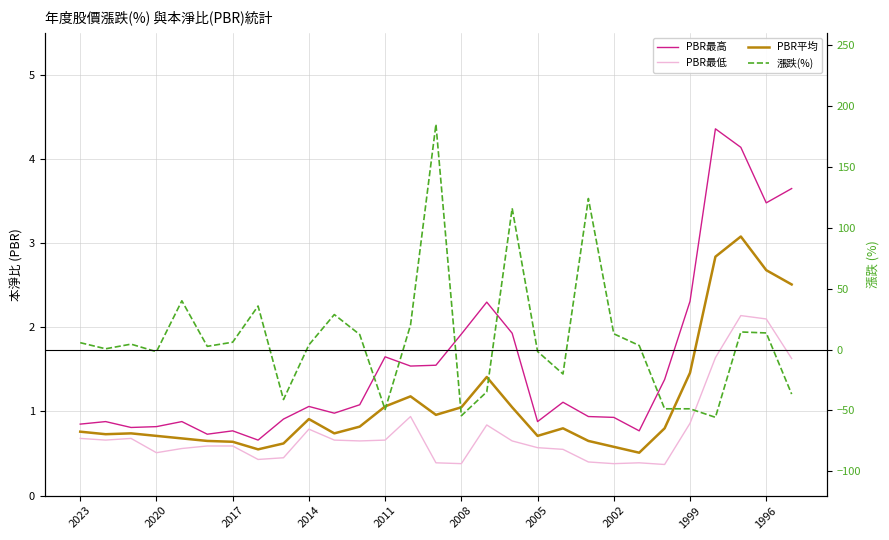

Which series changed the most between 15 and 26?

漲跌(%)